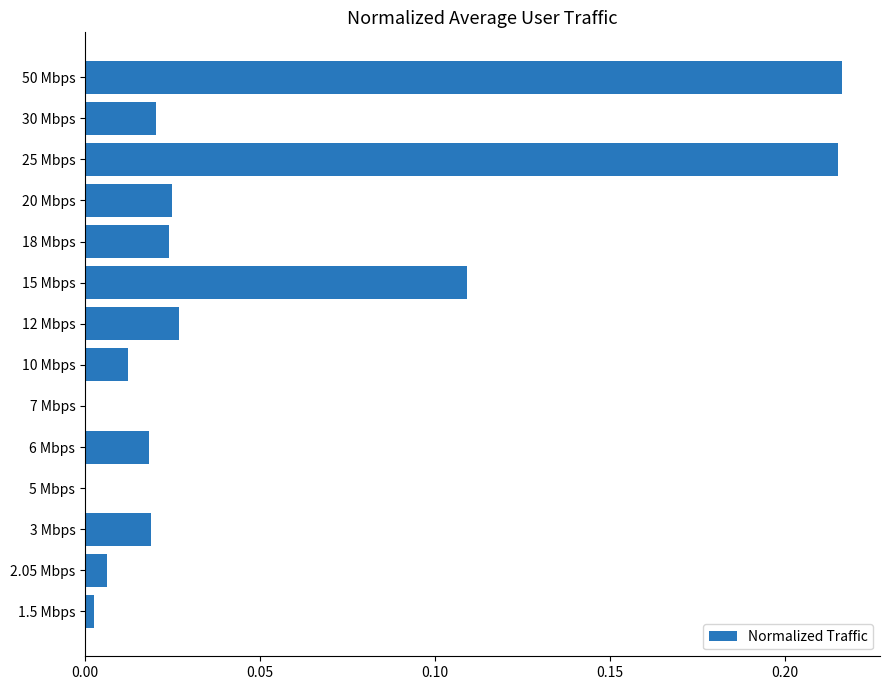

The chart shows a value of 0.0 at 7 Mbps. True or false?

True